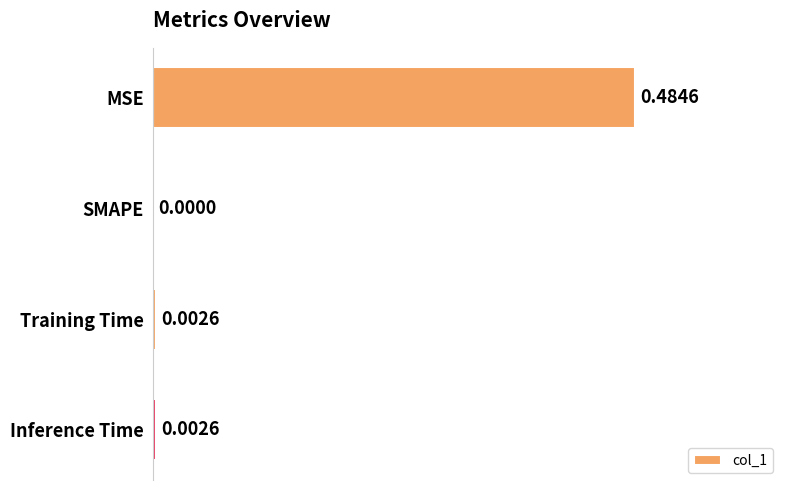

At which label is the value closest to 0?

SMAPE